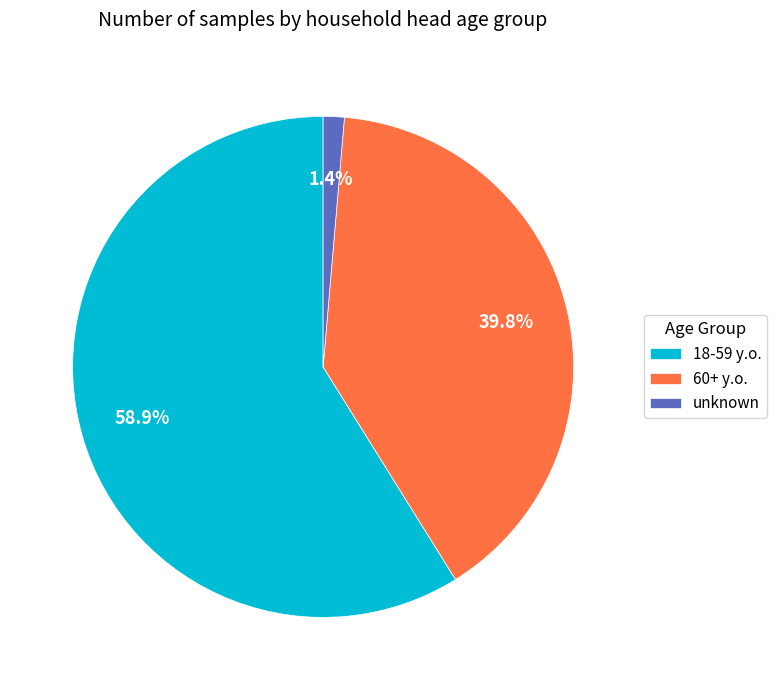

Which category has the smallest portion of the pie?

unknown